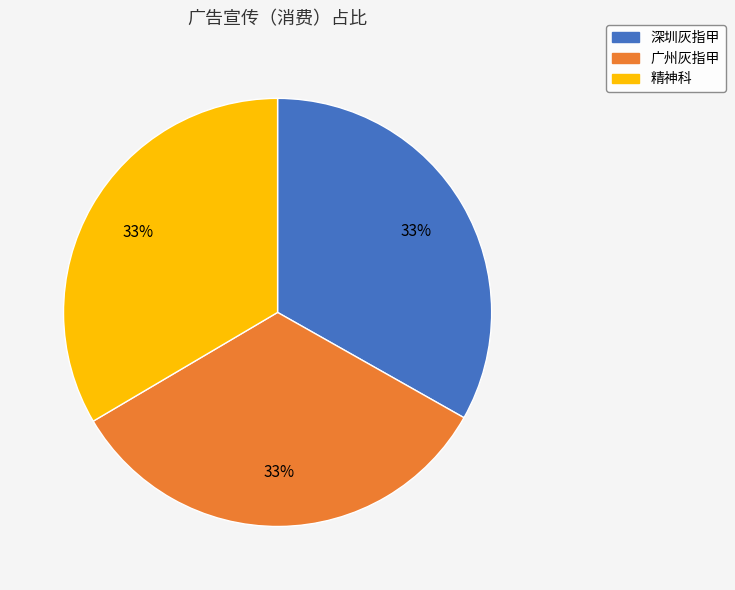

Is there a majority slice in this chart?

No